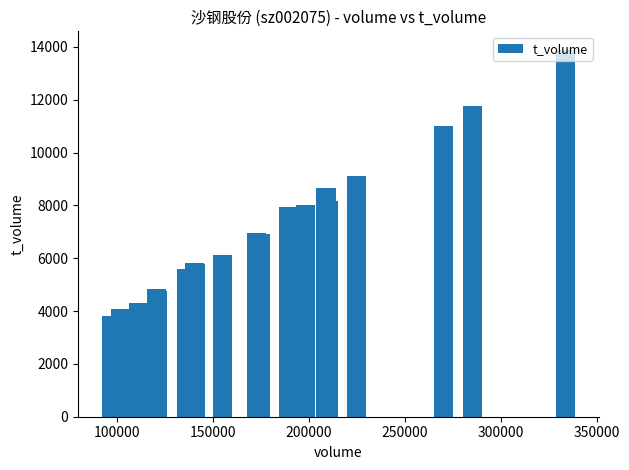

What is the greatest value displayed?

13893